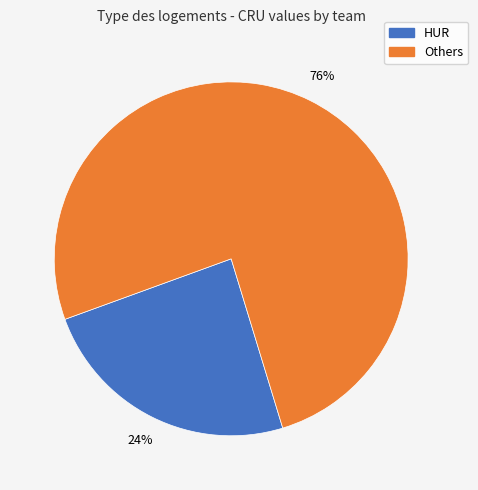

To the nearest percent, what is the average slice percentage?

50%